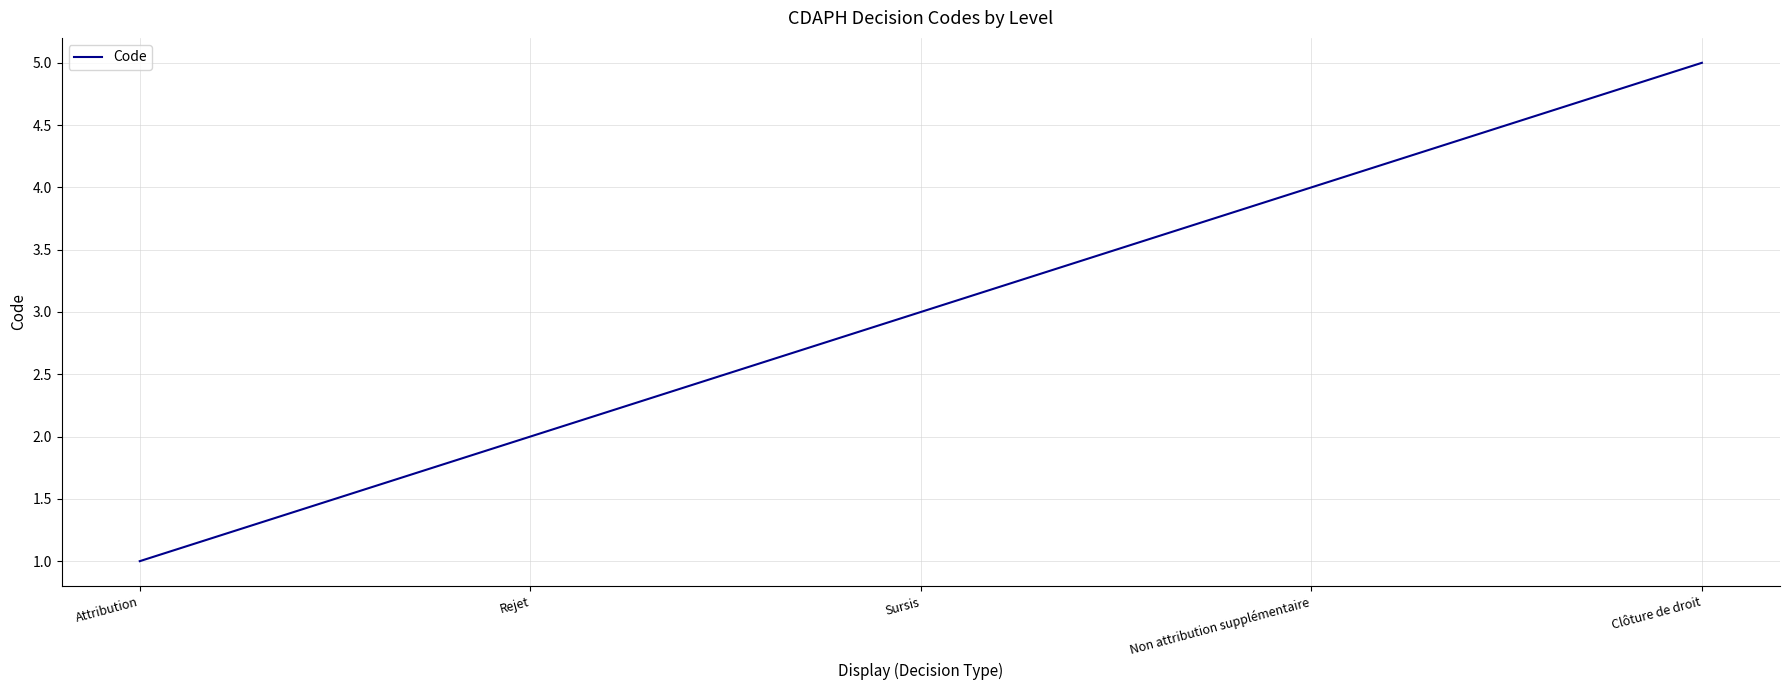

What is the difference between the maximum and minimum values?

4